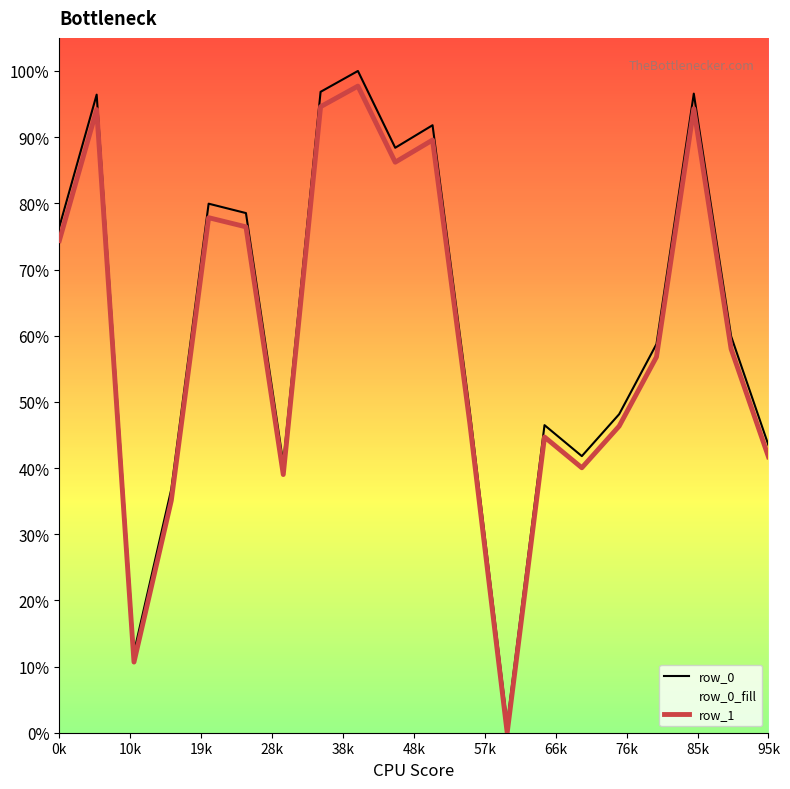

Which series has the largest total across all categories?

row_0